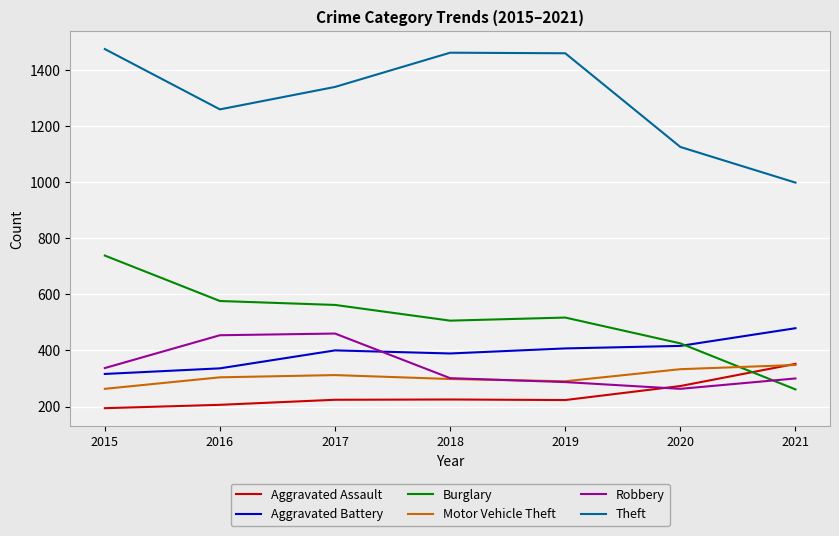

At 2015, list the series in order from largest to smallest.

Theft, Burglary, Robbery, Aggravated Battery, Motor Vehicle Theft, Aggravated Assault